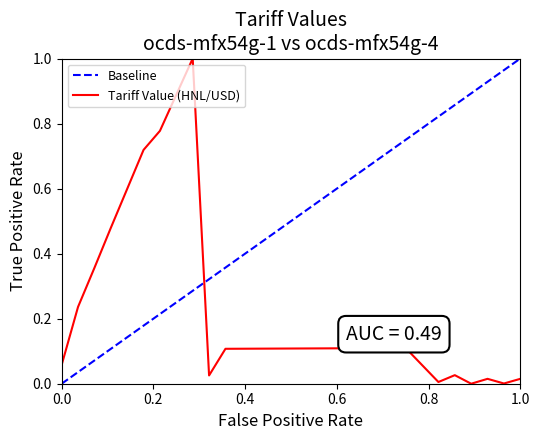

What is the value of the 12th point from the left?

0.1